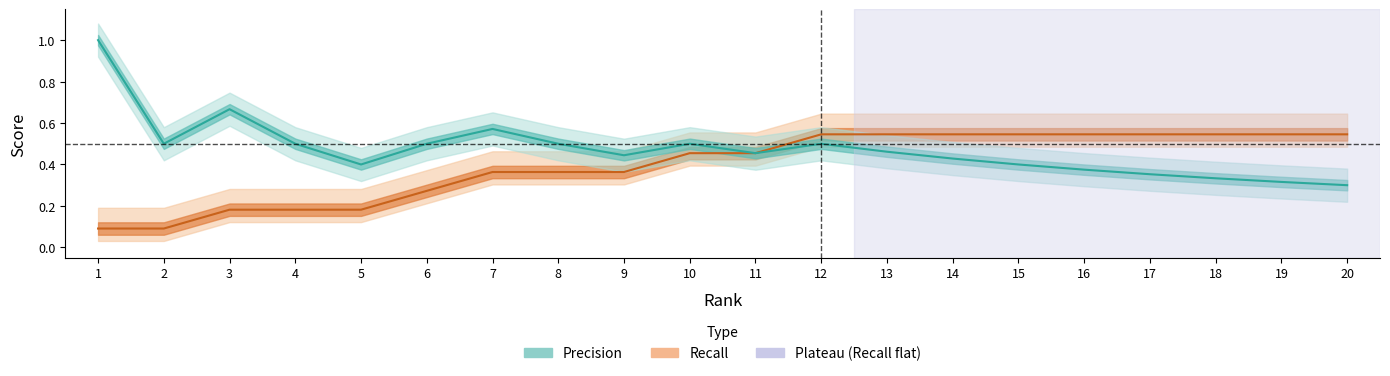

Does the chart display data point markers on the line(s)?

No